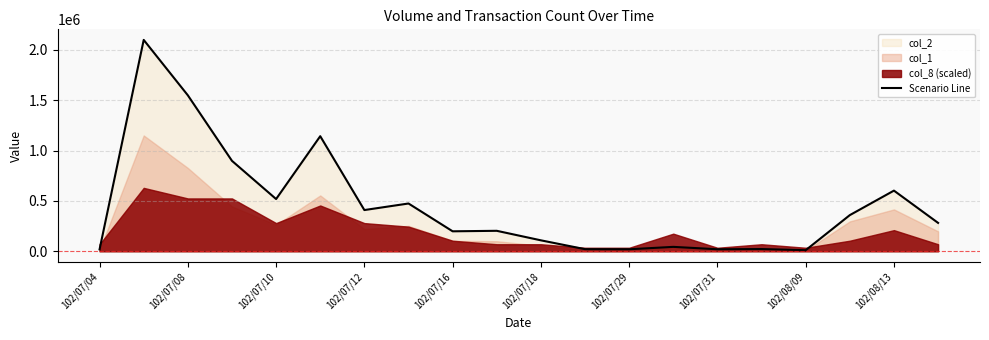

Does the chart display data point markers on the line(s)?

No